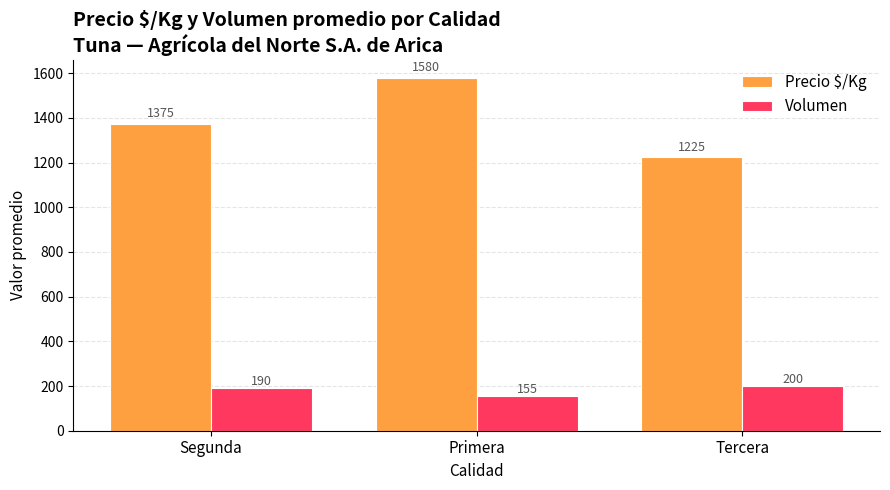

What is the sum of the Precio $/Kg values at Segunda and Primera?

2955.3